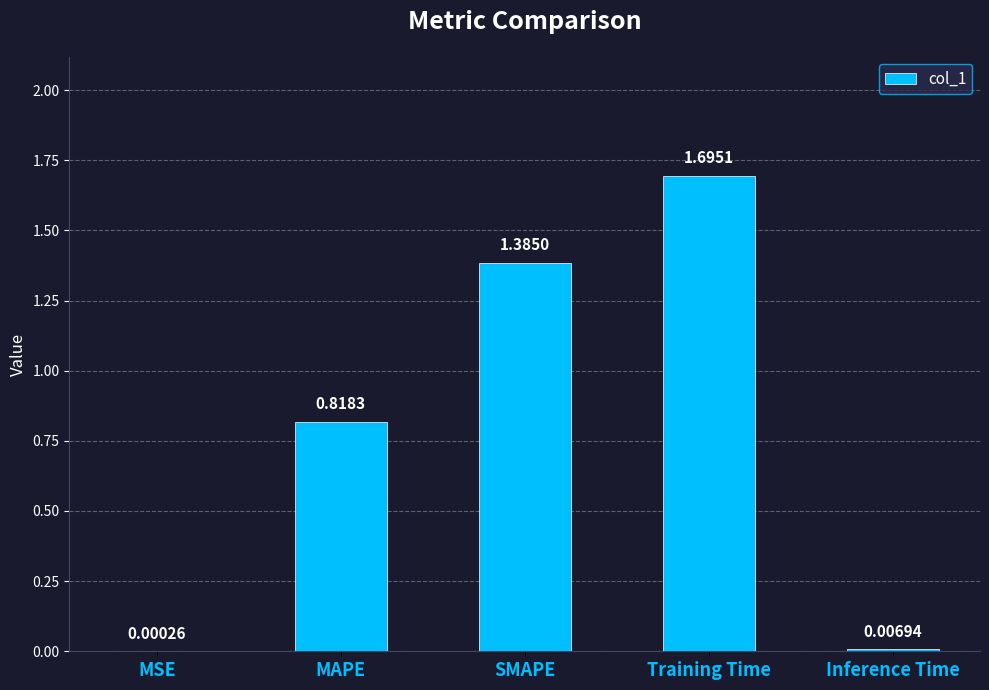

At which label is the value closest to 0?

MSE